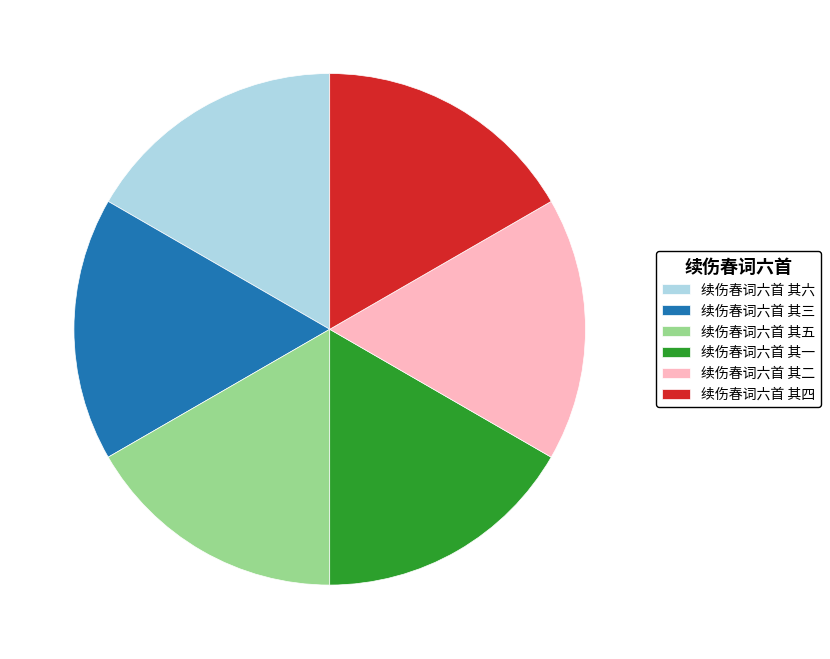

Is it true that 续伤春词六首 其四 is 17% of the pie?

True